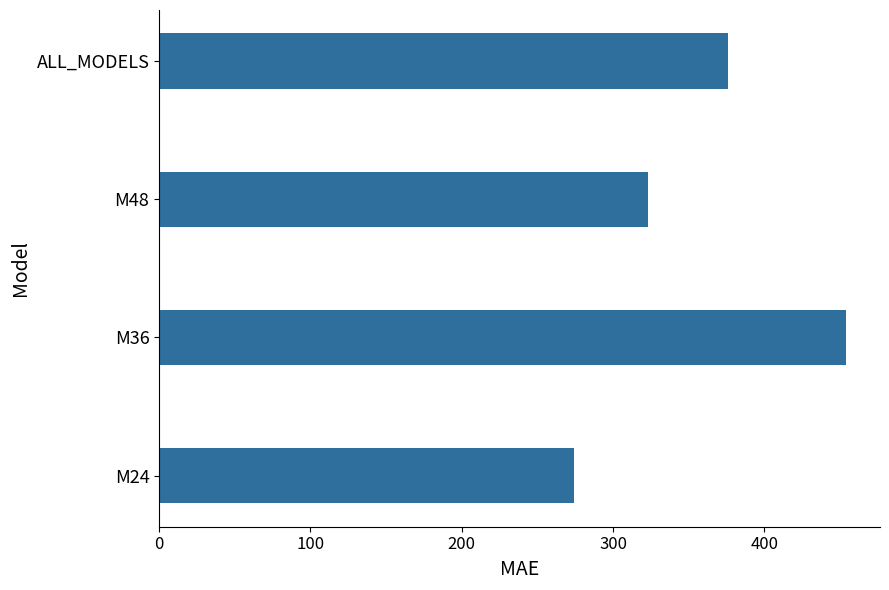

What value does the data have at M36?

453.8